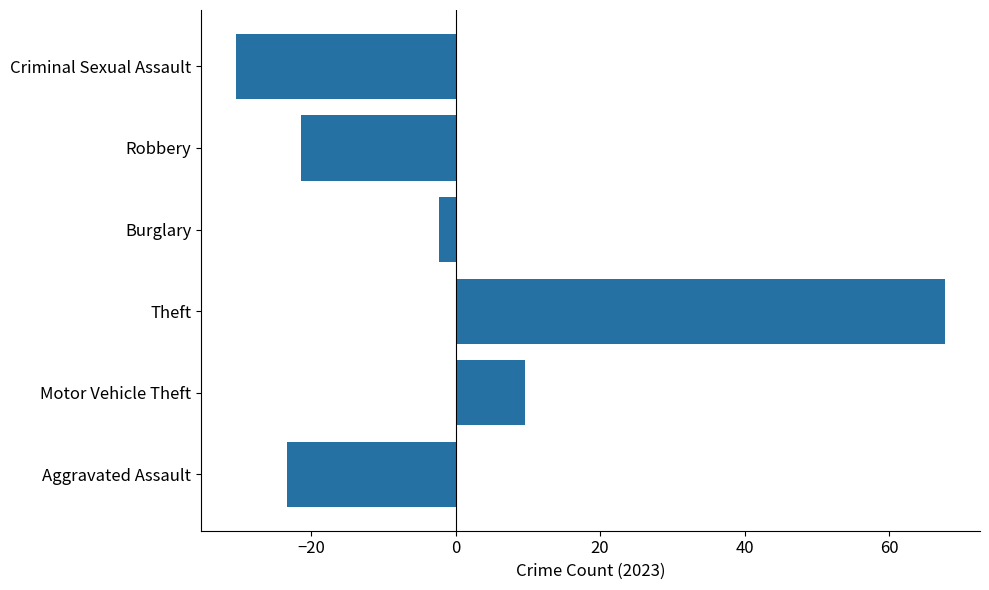

Rank the categories by value from lowest to highest.

Criminal Sexual Assault, Aggravated Assault, Robbery, Burglary, Motor Vehicle Theft, Theft